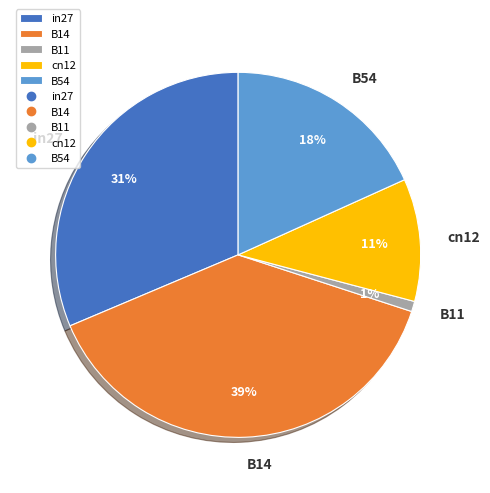

Between cn12 and B54, which is larger?

B54